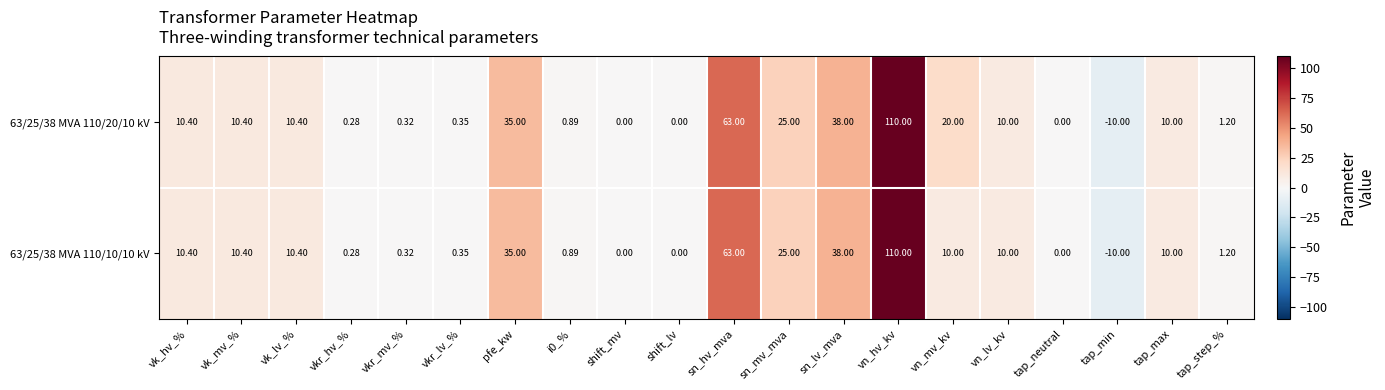

At which category is the sum across all series the highest?

vn_hv_kv